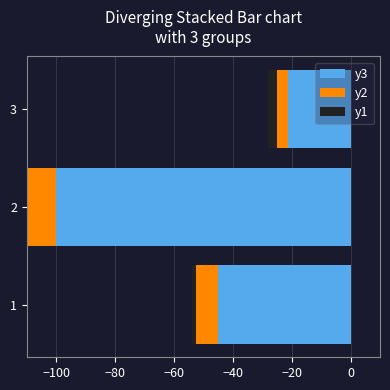

Which series changed the most between −100 and −80?

y3